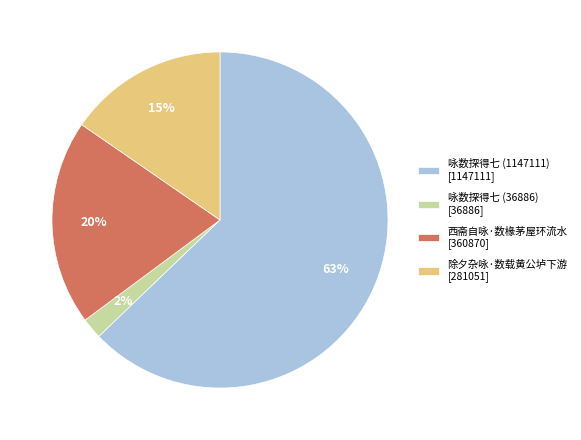

Which has a higher value, 咏数探得七 (36886) [36886] or 除夕杂咏·数载黄公垆下游 [281051]?

除夕杂咏·数载黄公垆下游 [281051]